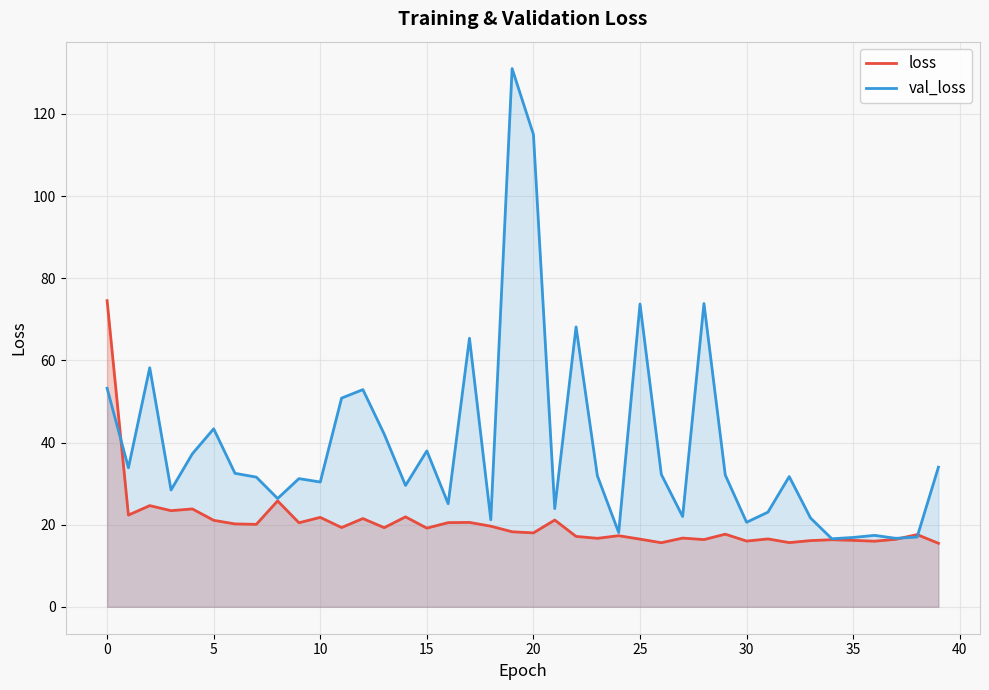

What is the difference between the highest and lowest values at 5?

22.3